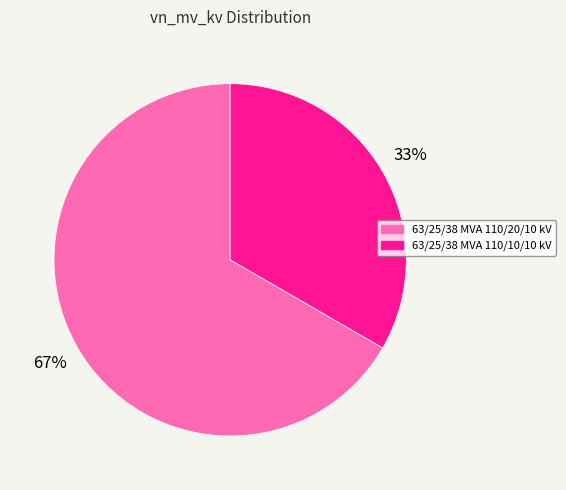

Which category accounts for the majority?

63/25/38 MVA 110/20/10 kV